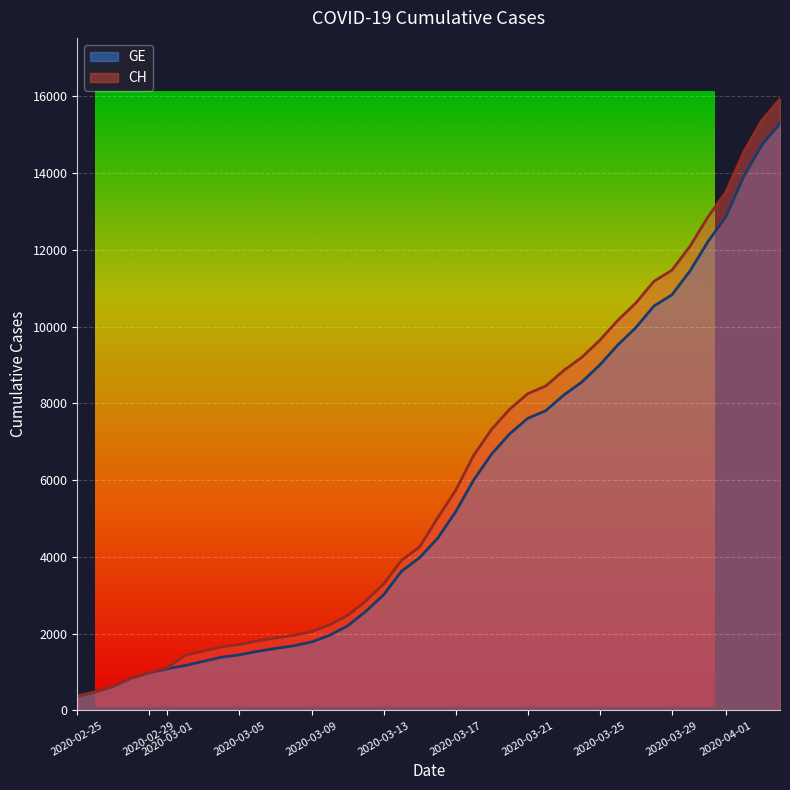

True or false: GE has more than 2 interior local peaks.

False